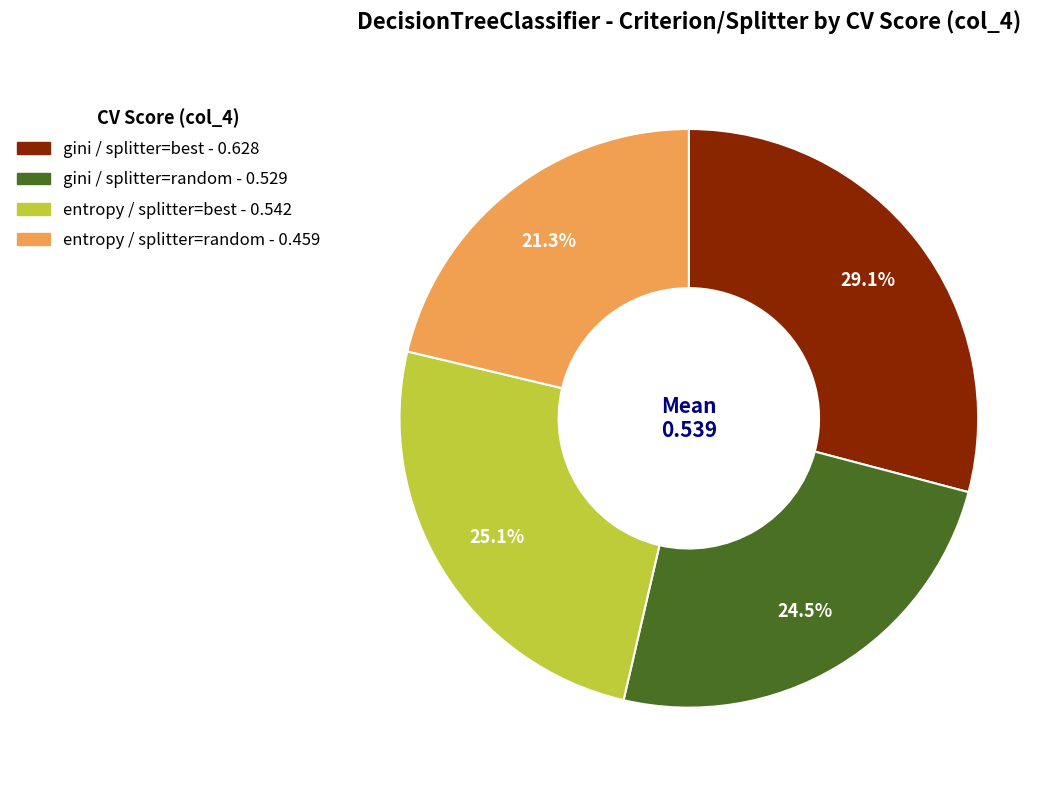

To the nearest percent, what is the average slice percentage?

25%